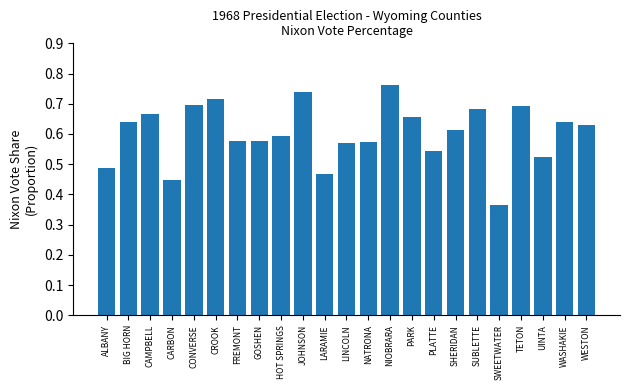

Count the values in the range 0 to 1.

23